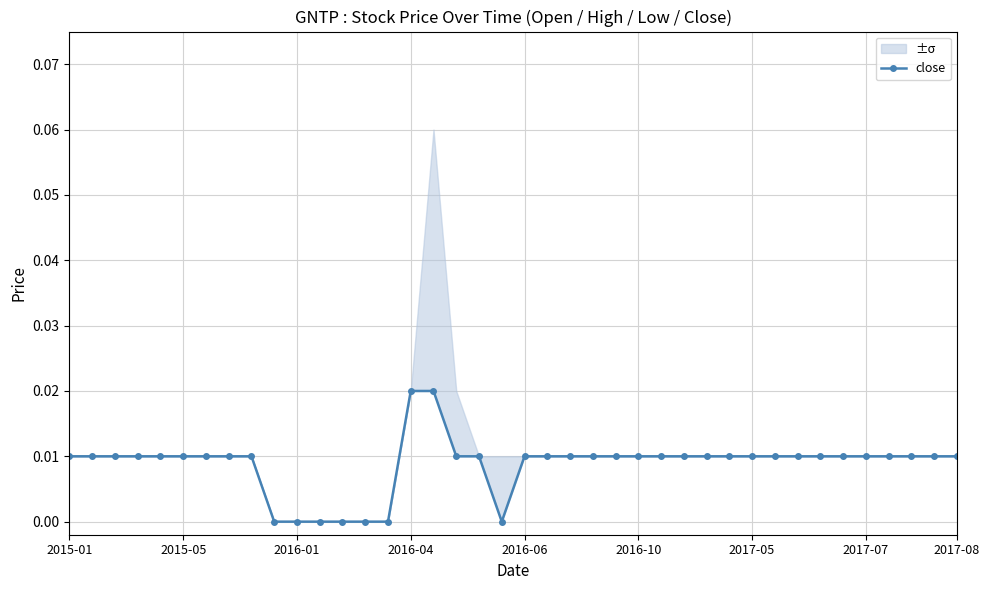

True or false: the data has more than 0 interior local peaks.

False